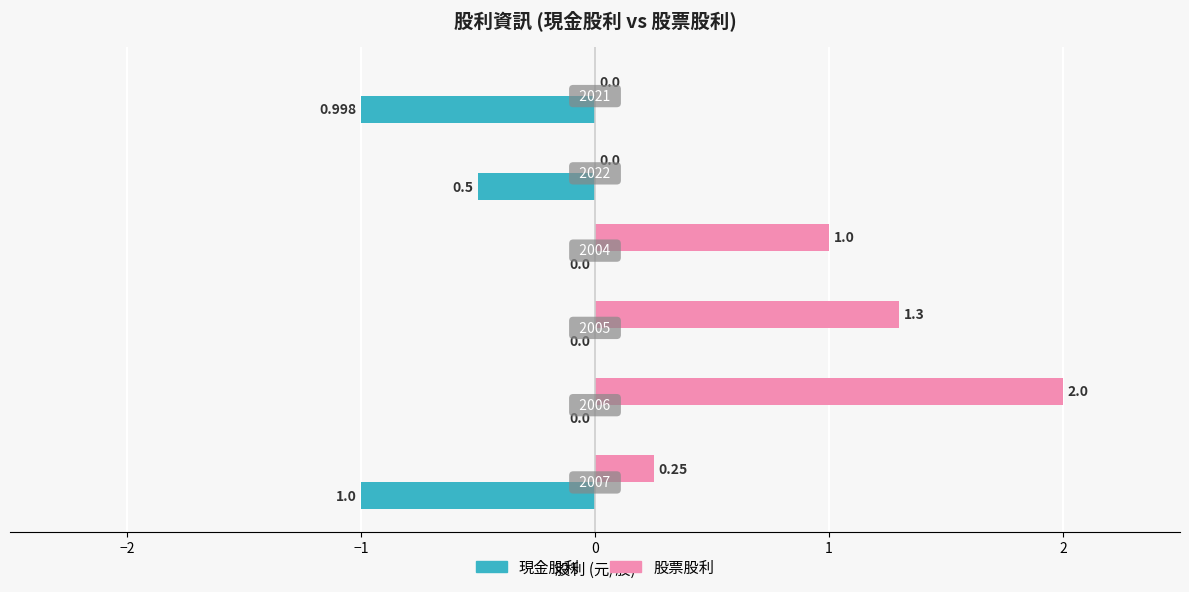

Which series has the largest total across all categories?

股票股利